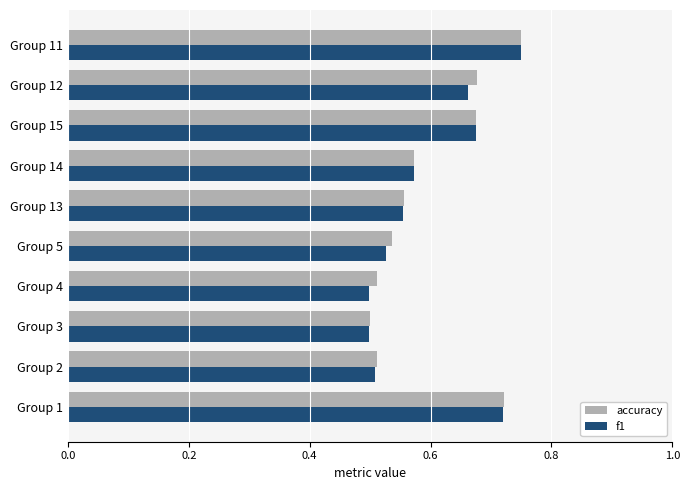

Which category has the highest value in the f1 series?

Group 11